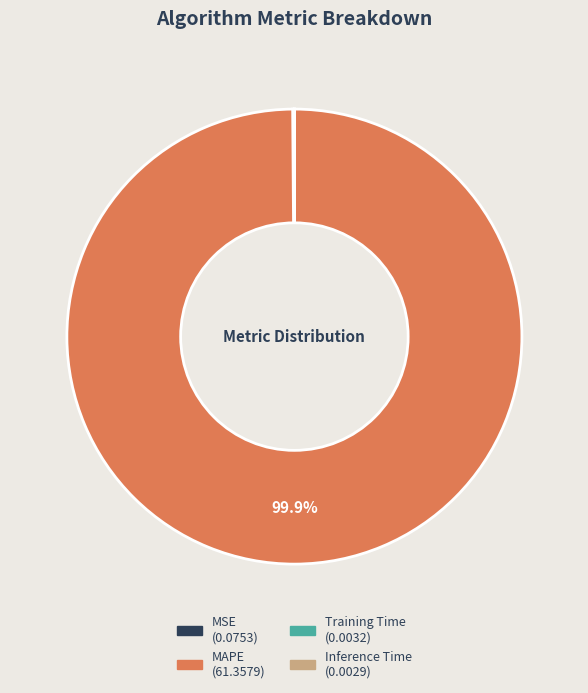

To the nearest percent, what is the average slice percentage?

25%